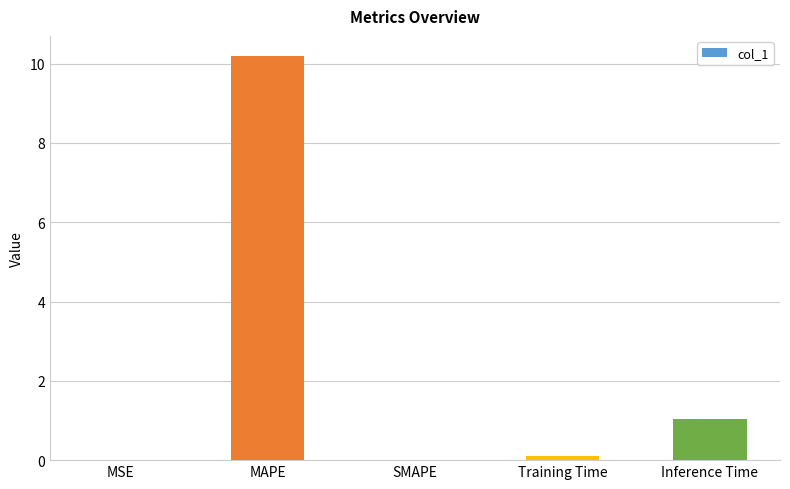

How many series are shown in this chart?

1